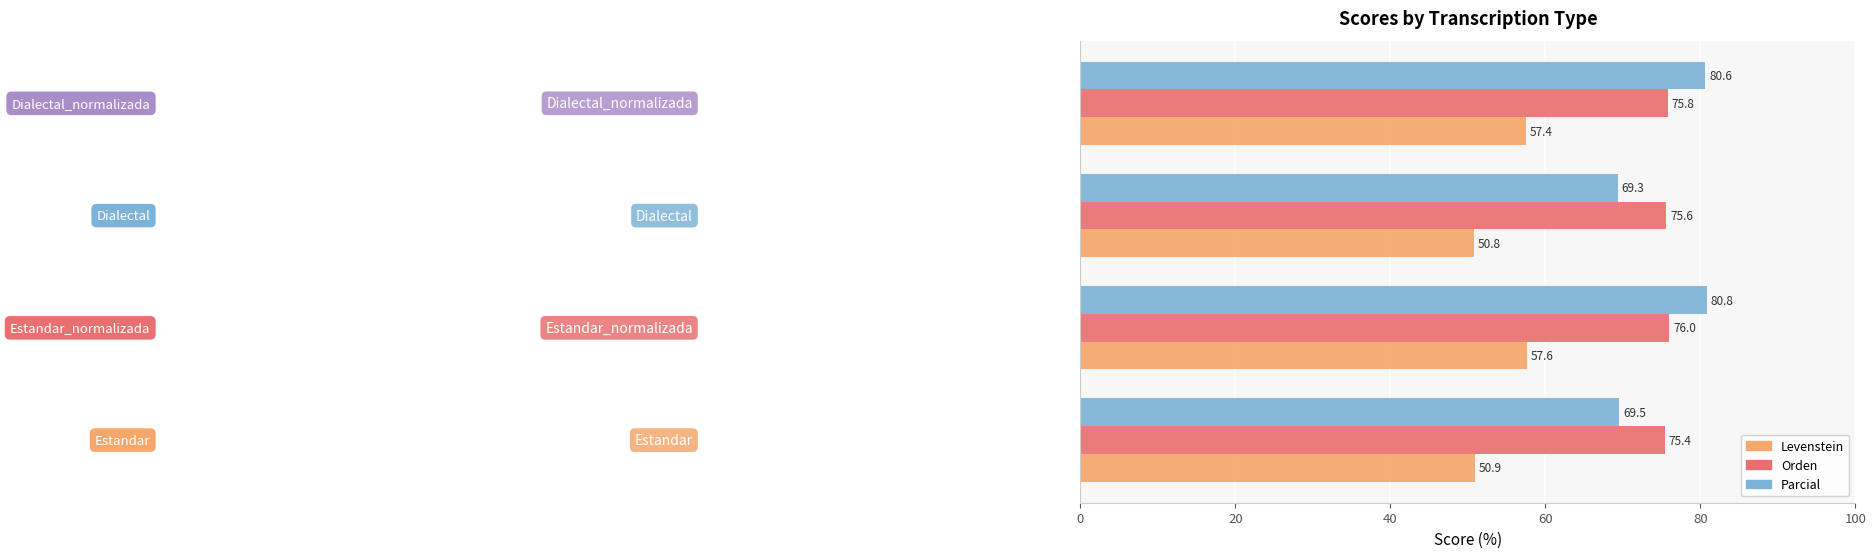

Which series has the largest total across all categories?

Orden